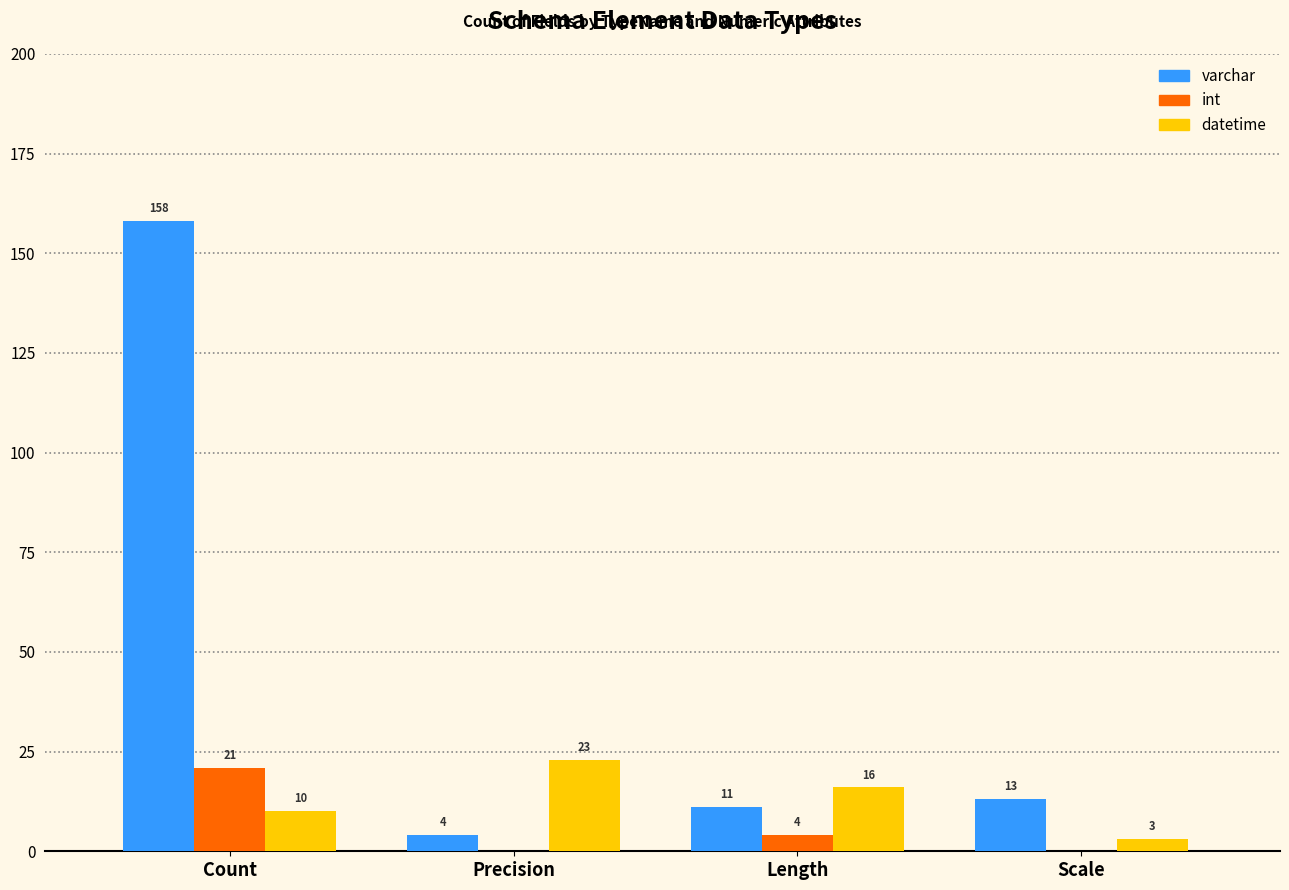

Which series has the largest total across all categories?

varchar